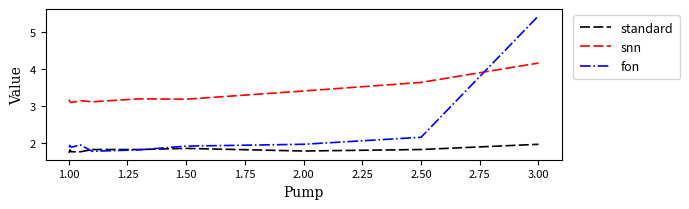

In snn, how many points are higher than both neighbors (excluding endpoints)?

2